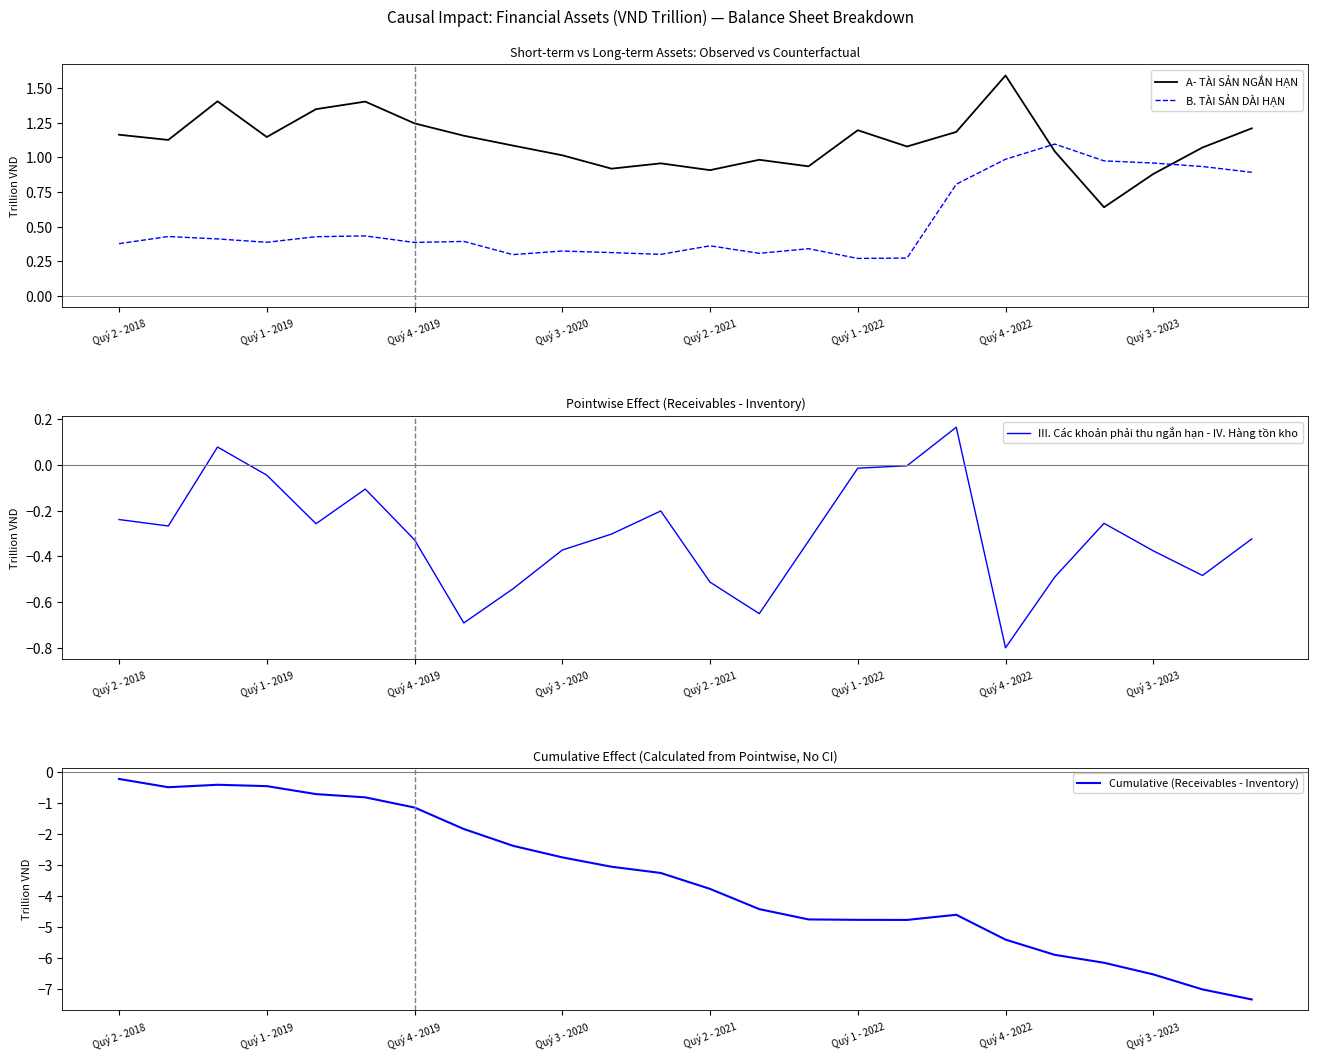

Which series has the widest spread of values?

Cumulative (Receivables - Inventory)